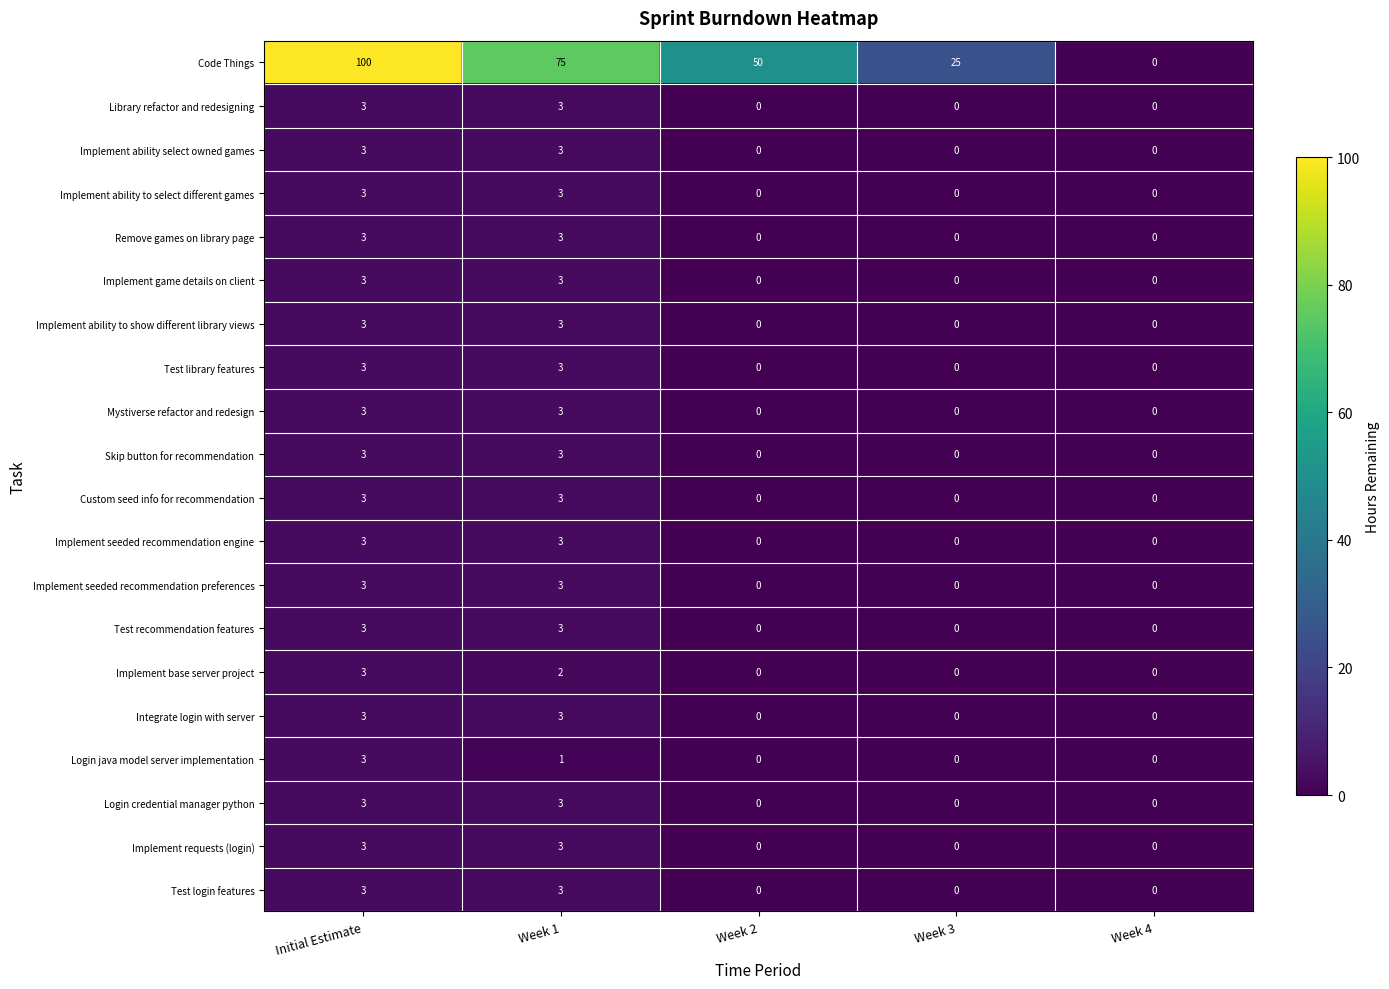

Which series has the largest total across all categories?

Code Things